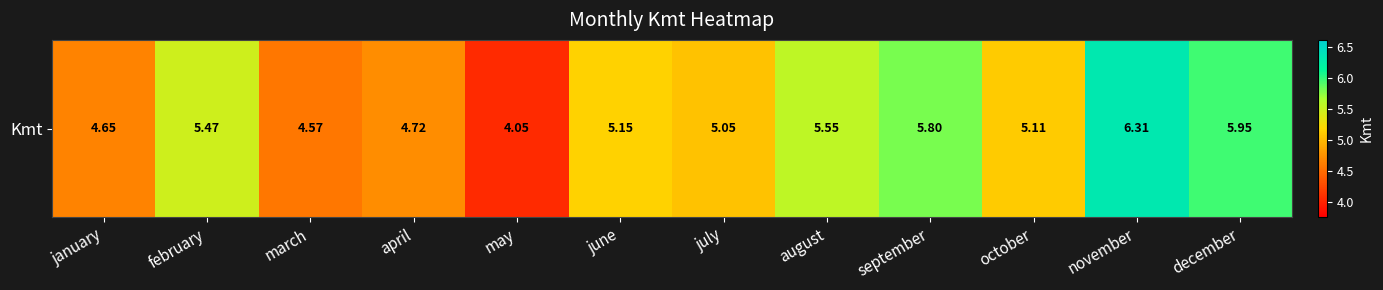

What is the difference between the values at december and april?

1.2